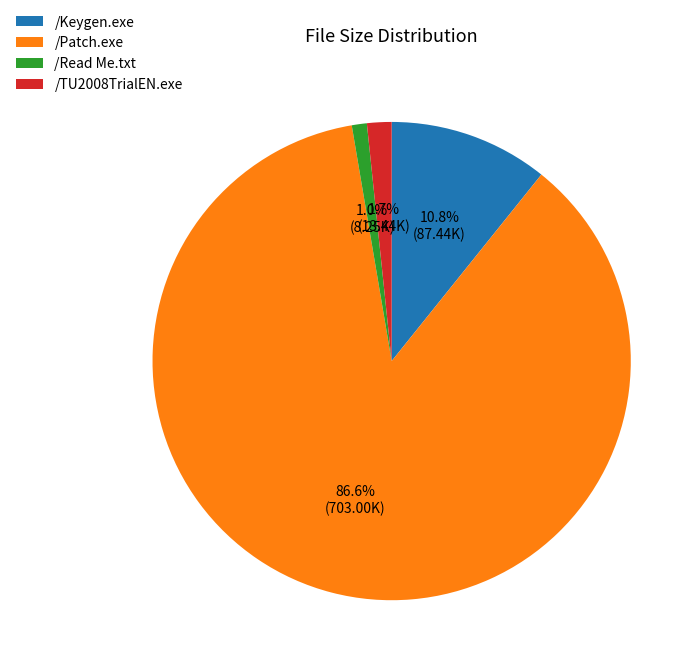

To the nearest percent, what portion does /TU2008TrialEN.exe represent?

2%